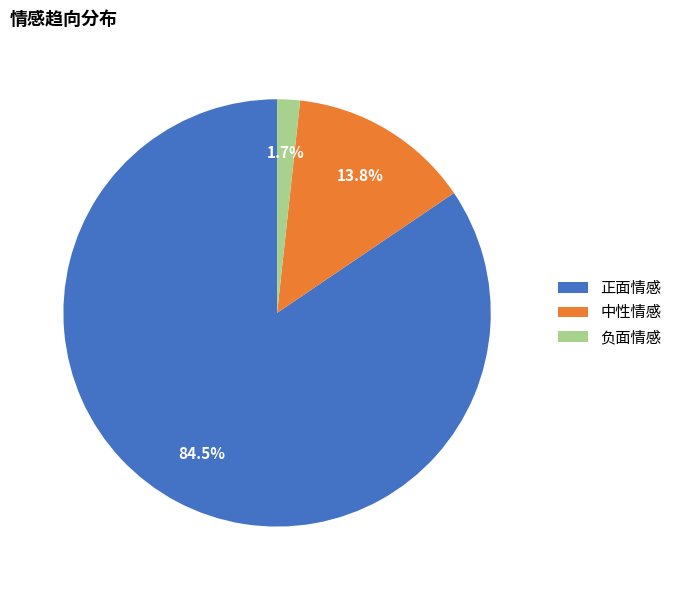

The 负面情感 slice represents 2% of the pie. True or false?

True